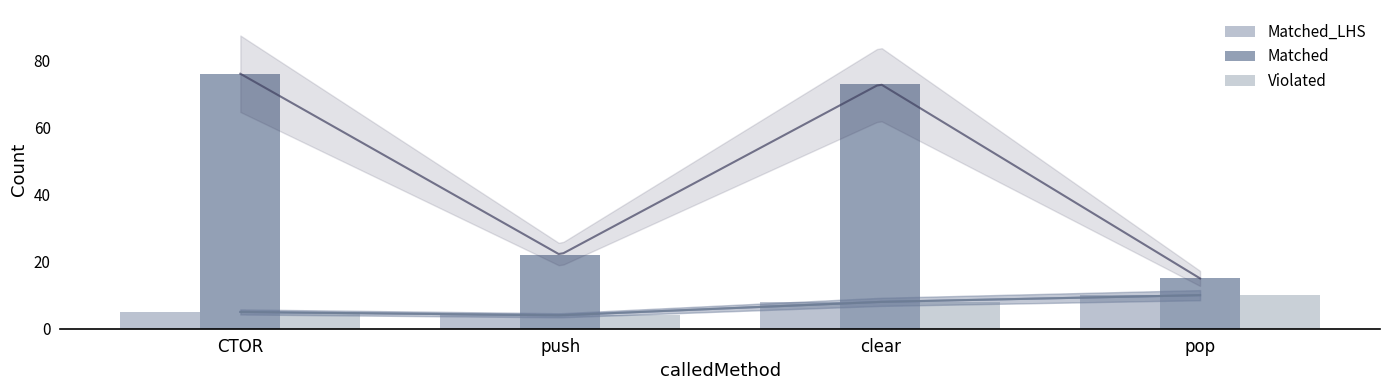

True or false: Violated has a value of 10 at pop.

True